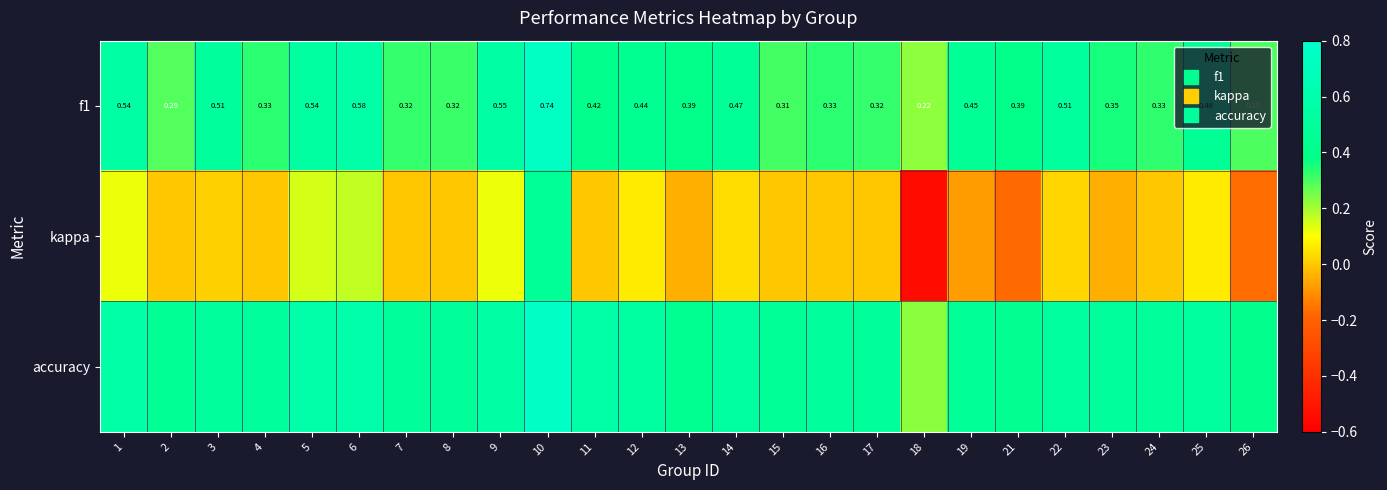

List the series in order of their peak value, highest first.

accuracy, f1, kappa